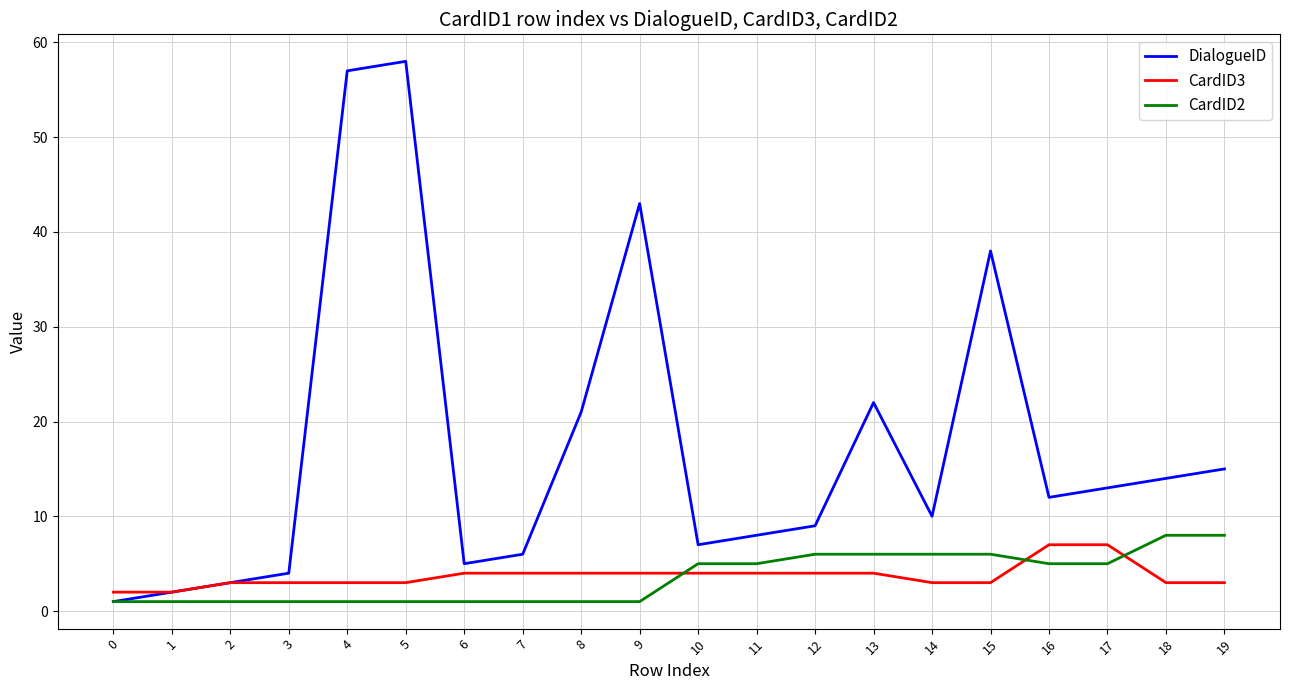

True or false: CardID2 and CardID3 intersect in this chart.

True